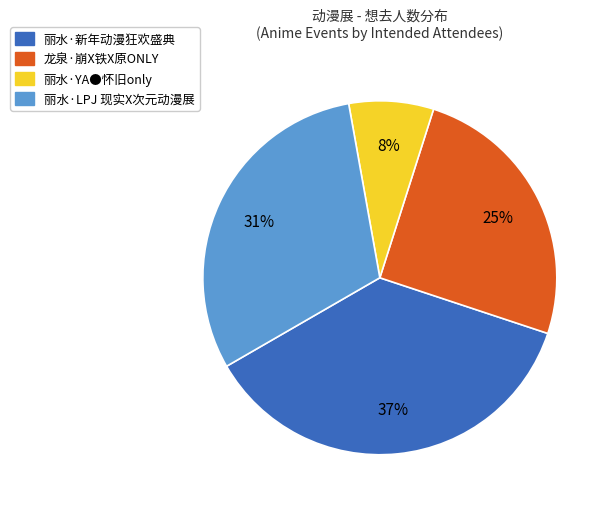

Is the sum of 丽水·YA●怀旧only and 丽水·新年动漫狂欢盛典 greater than half?

No